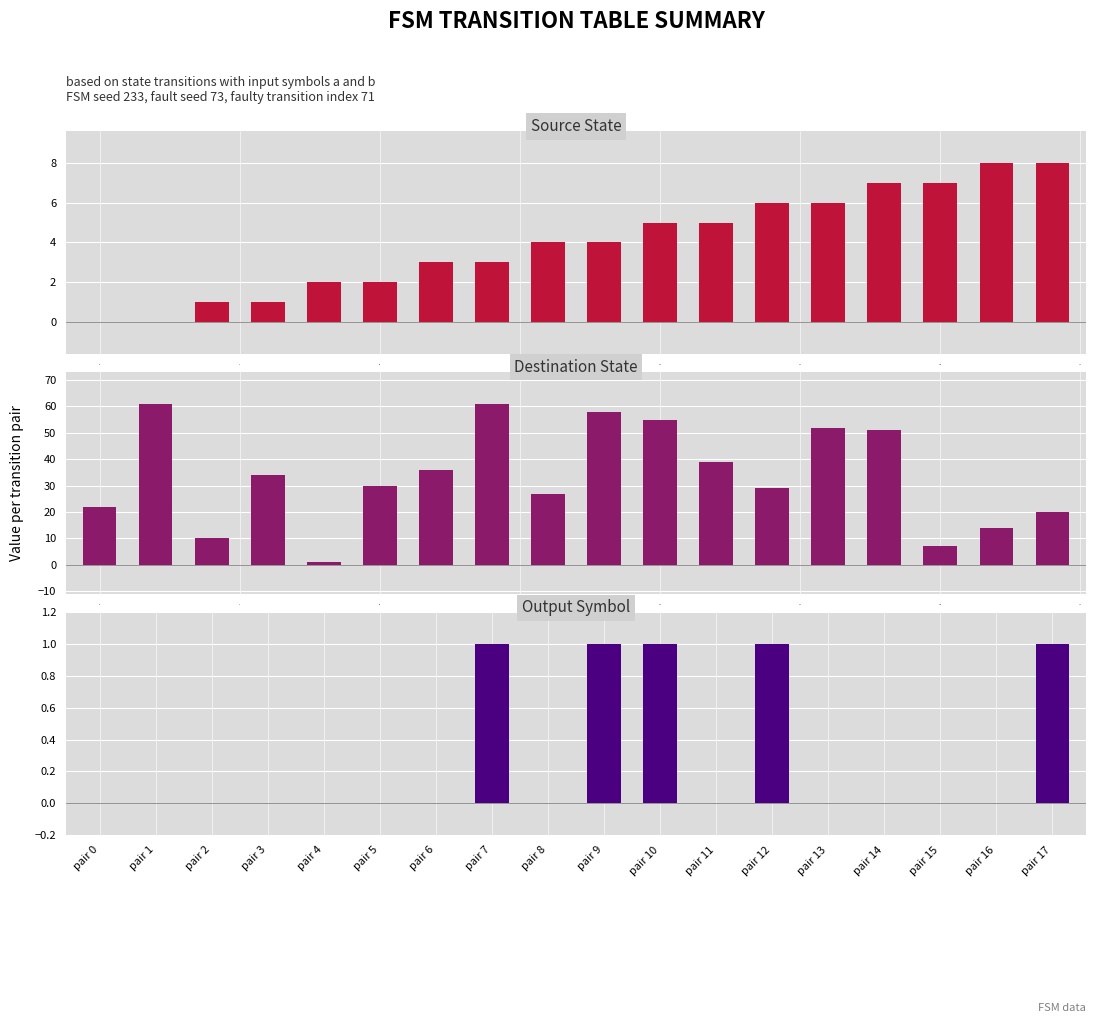

How many bars are there in total?

54